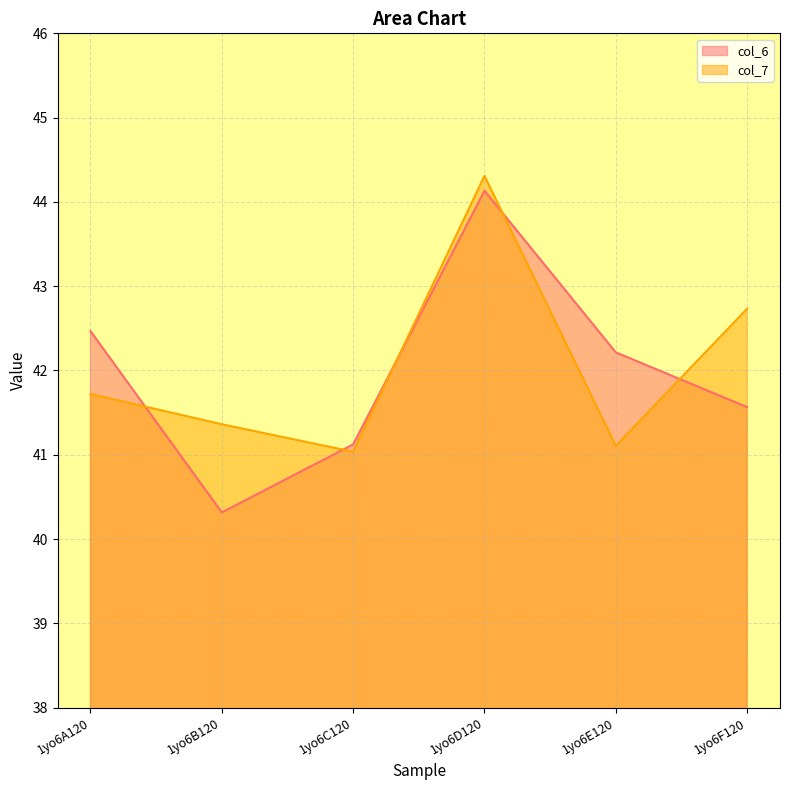

Which label corresponds to the largest value in the chart?

1yo6D120